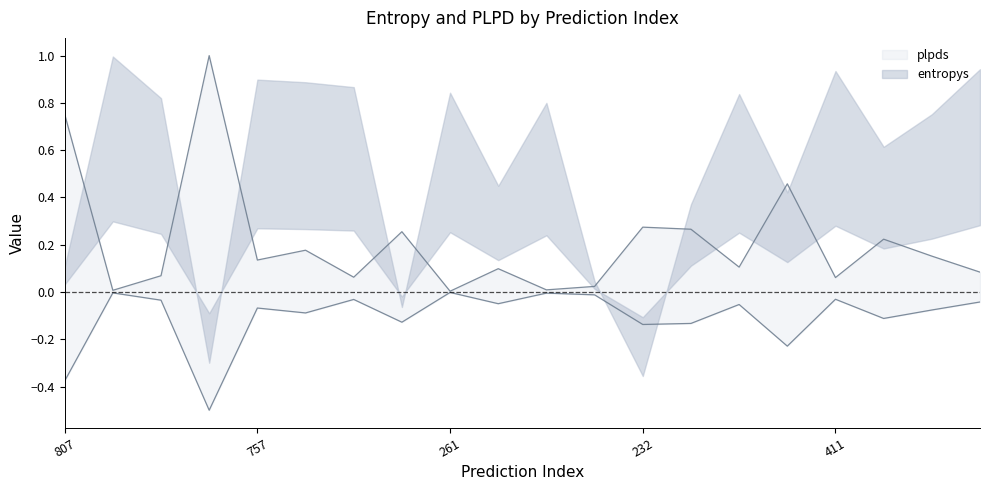

How many interior local valleys (lower than both neighbors) does the data have?

7